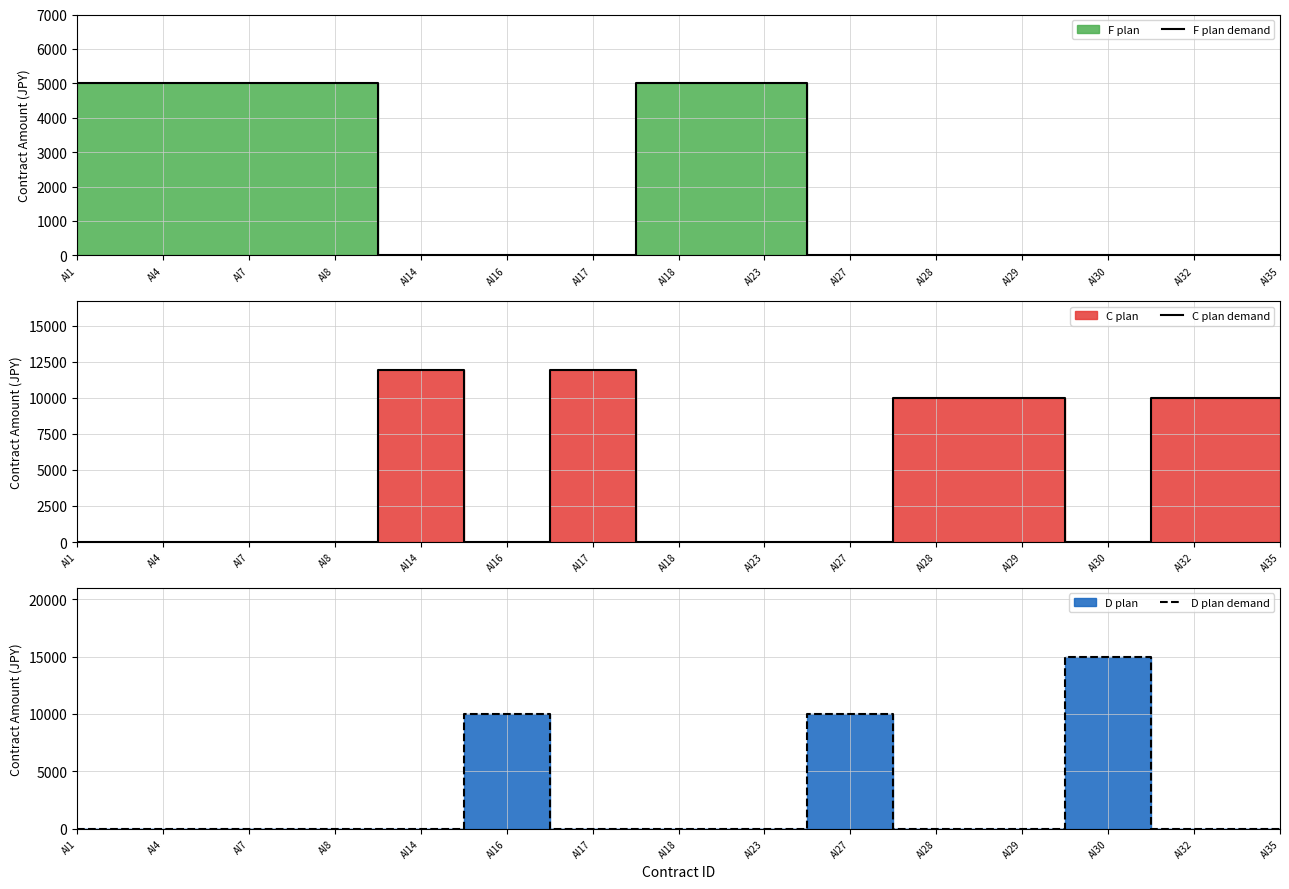

What is the highest value of the F plan demand series?

5000